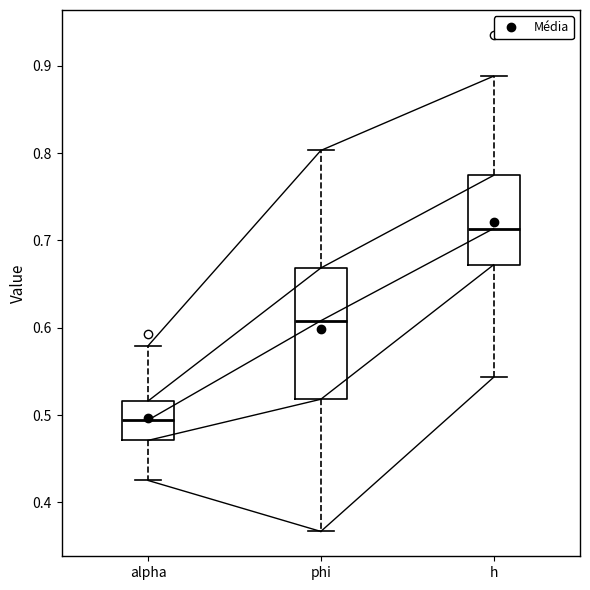

Reading left to right, read every box against the y-axis: the position of its median line, the range the box covers, and the ends of its whiskers. The values are not printed on the chart, so give them approximately, as read against the axis.

alpha: median 0.49, box 0.47 to 0.52, whiskers 0.43 to 0.58
phi: median 0.61, box 0.52 to 0.67, whiskers 0.37 to 0.80
h: median 0.71, box 0.67 to 0.77, whiskers 0.54 to 0.89